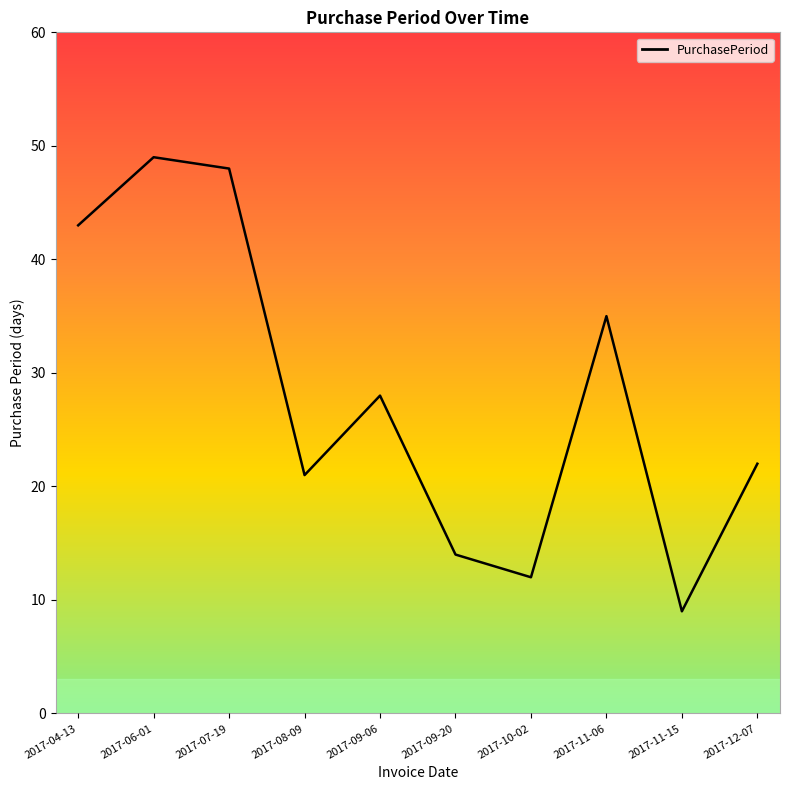

Reading left to right, transcribe all the data shown in this chart.

43	49	48	21	28	14	12	35	9	22